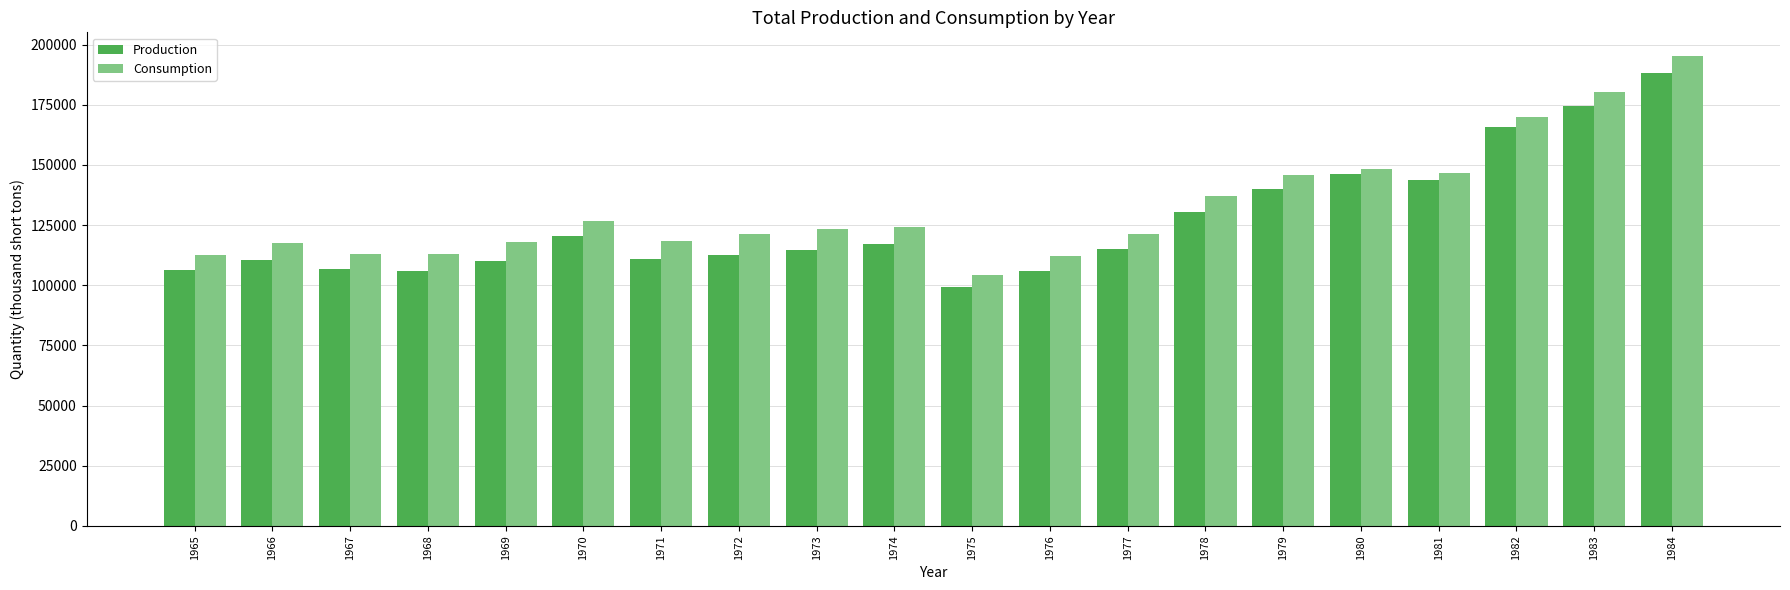

What is the value of the Production bar at the 17th from the left?

143952